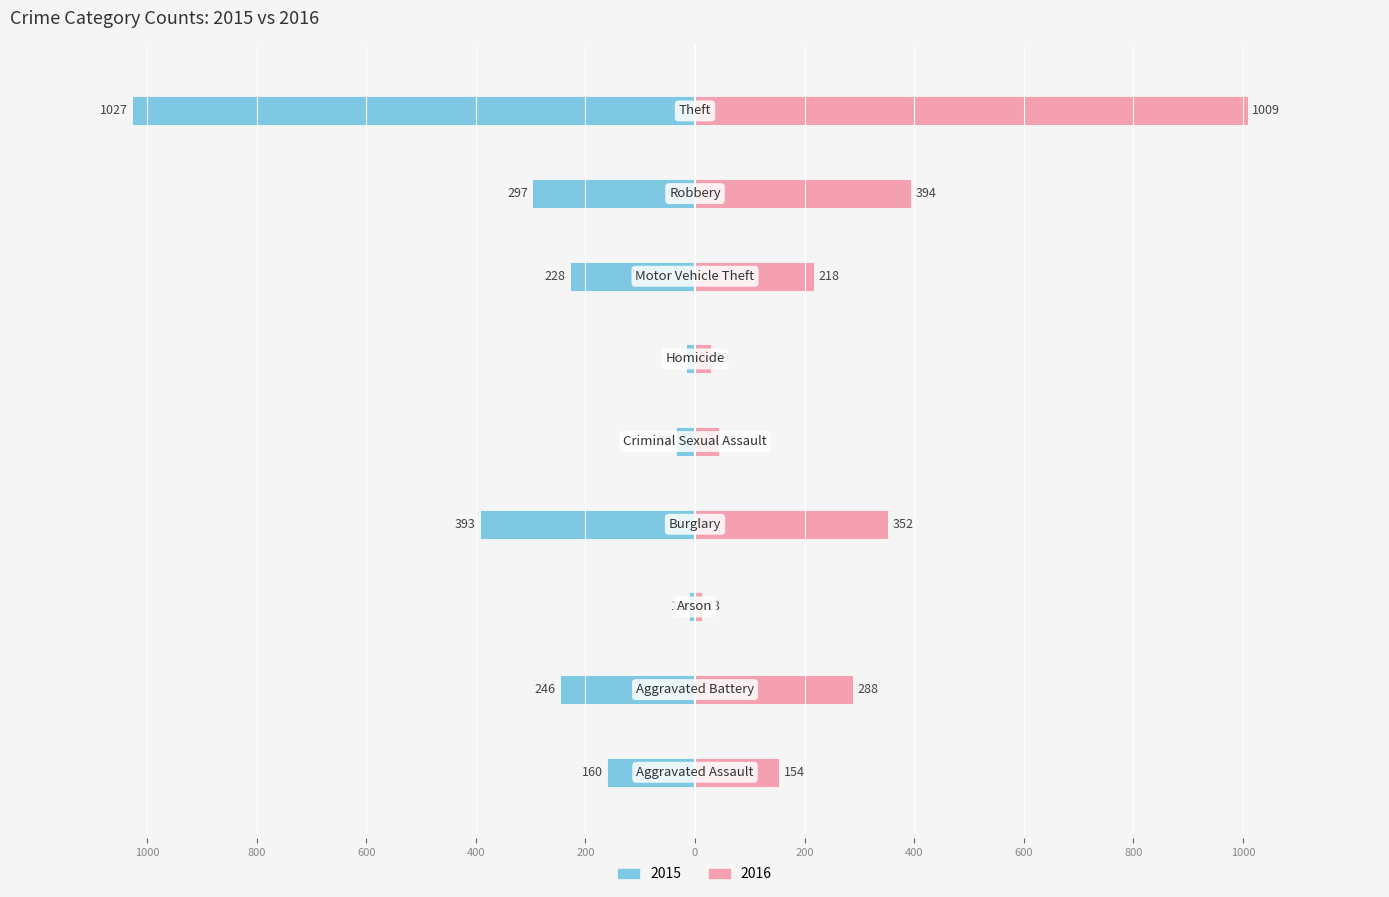

Reading left to right, what are all the values shown in this chart?

2015: Aggravated Assault=-160	Aggravated Battery=-246	Arson=-11	Burglary=-393	Criminal Sexual Assault=-34	Homicide=-17	Motor Vehicle Theft=-228	Robbery=-297	Theft=-1027
2016: Aggravated Assault=154	Aggravated Battery=288	Arson=13	Burglary=352	Criminal Sexual Assault=43	Homicide=29	Motor Vehicle Theft=218	Robbery=394	Theft=1009